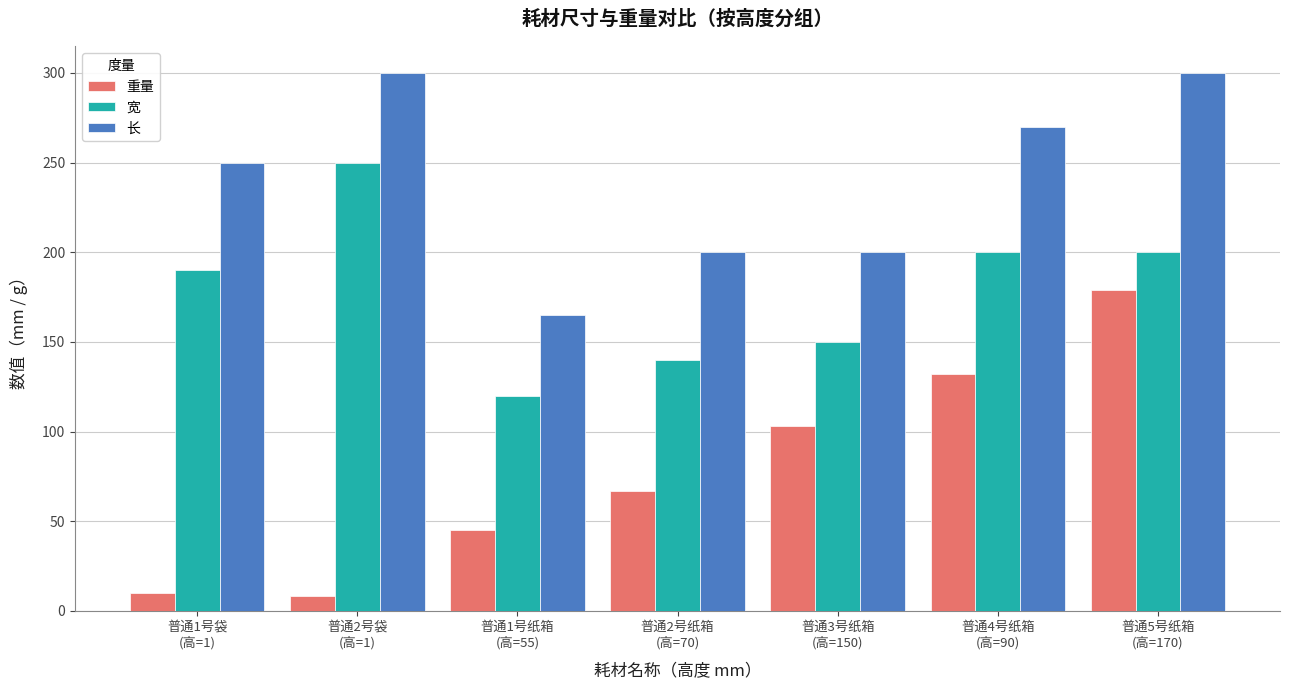

Count the number of data series in this chart.

3